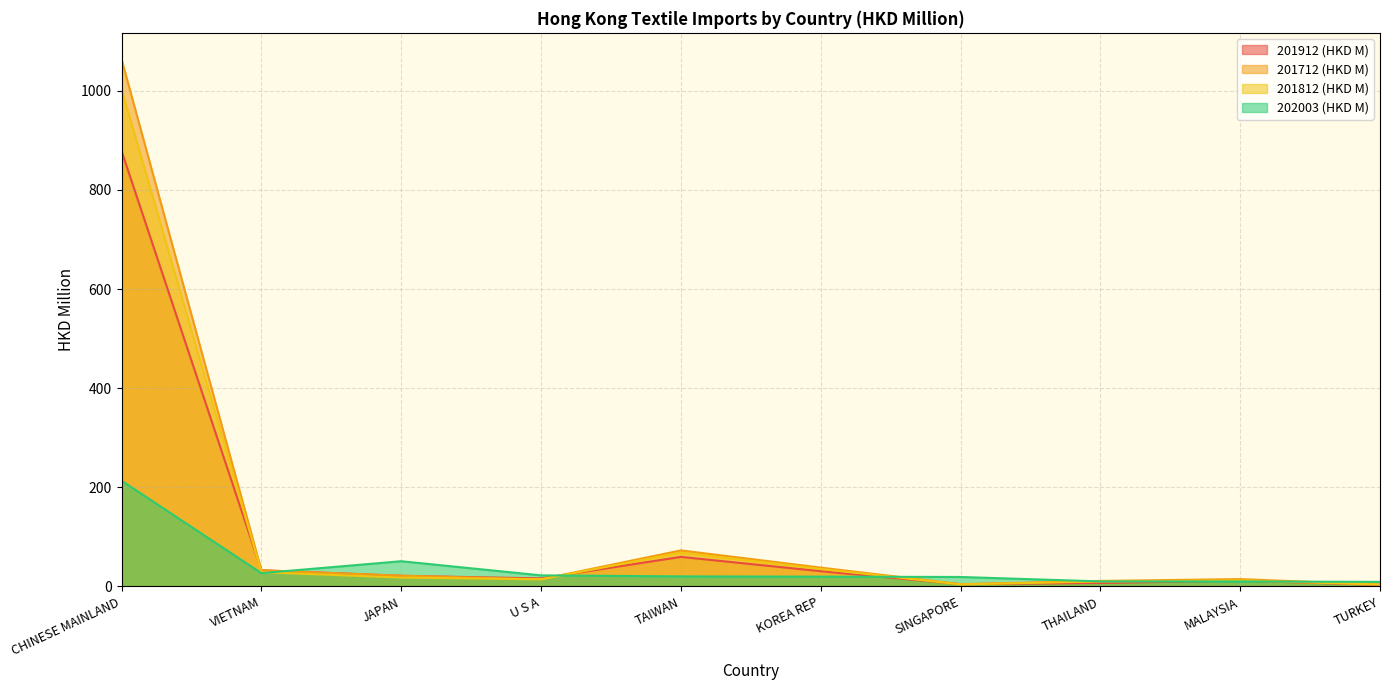

At which category is the sum across all series the highest?

CHINESE MAINLAND